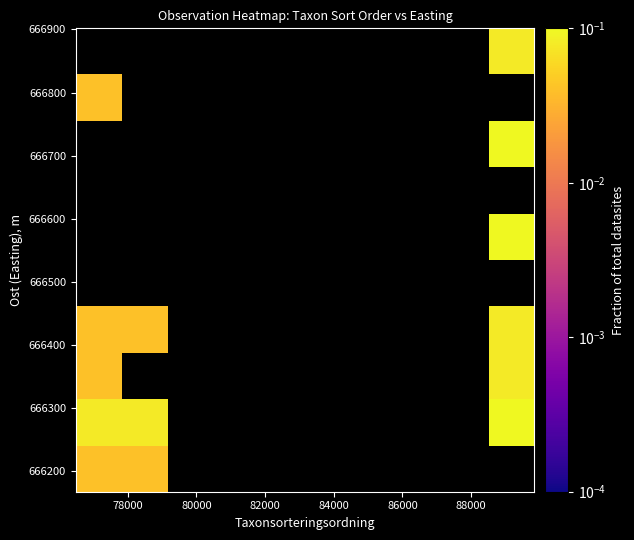

How many series are shown in this chart?

10